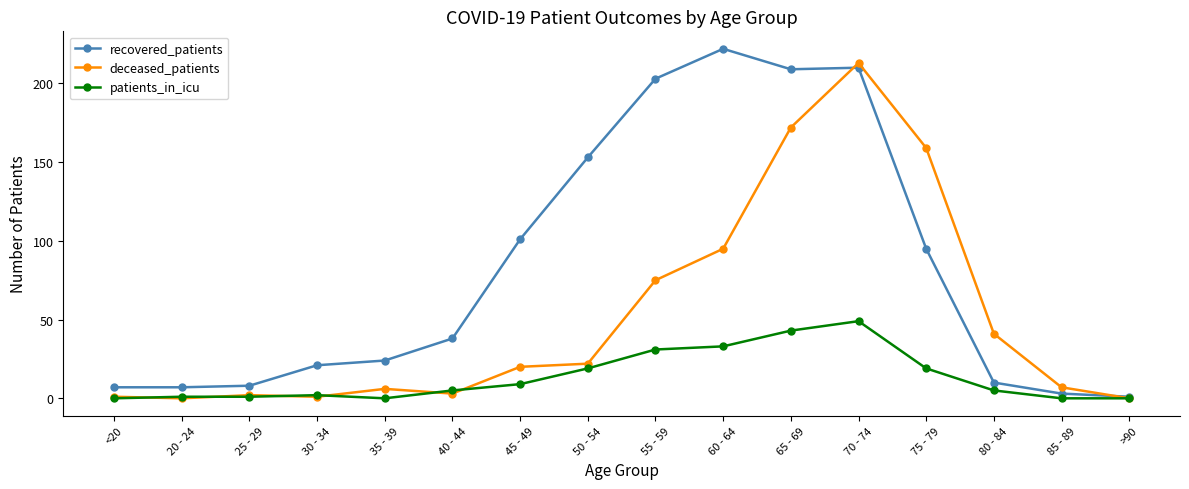

What is the maximum value shown in the chart?

222